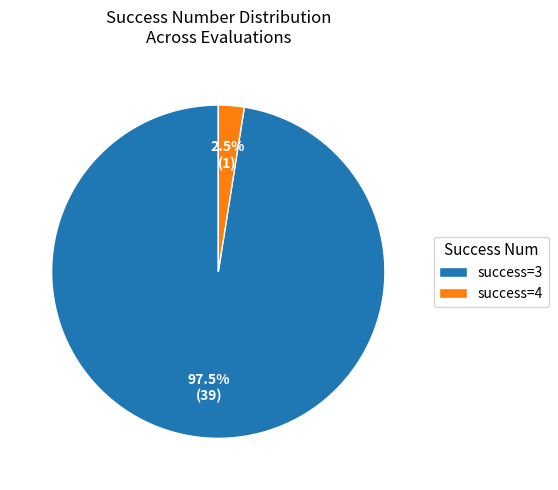

Count the number of slices in the pie.

2